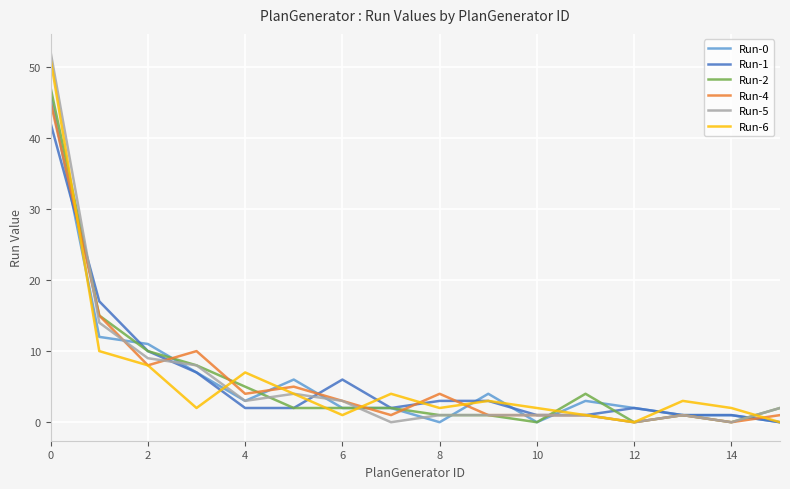

What is the highest value of the Run-4 series?

45